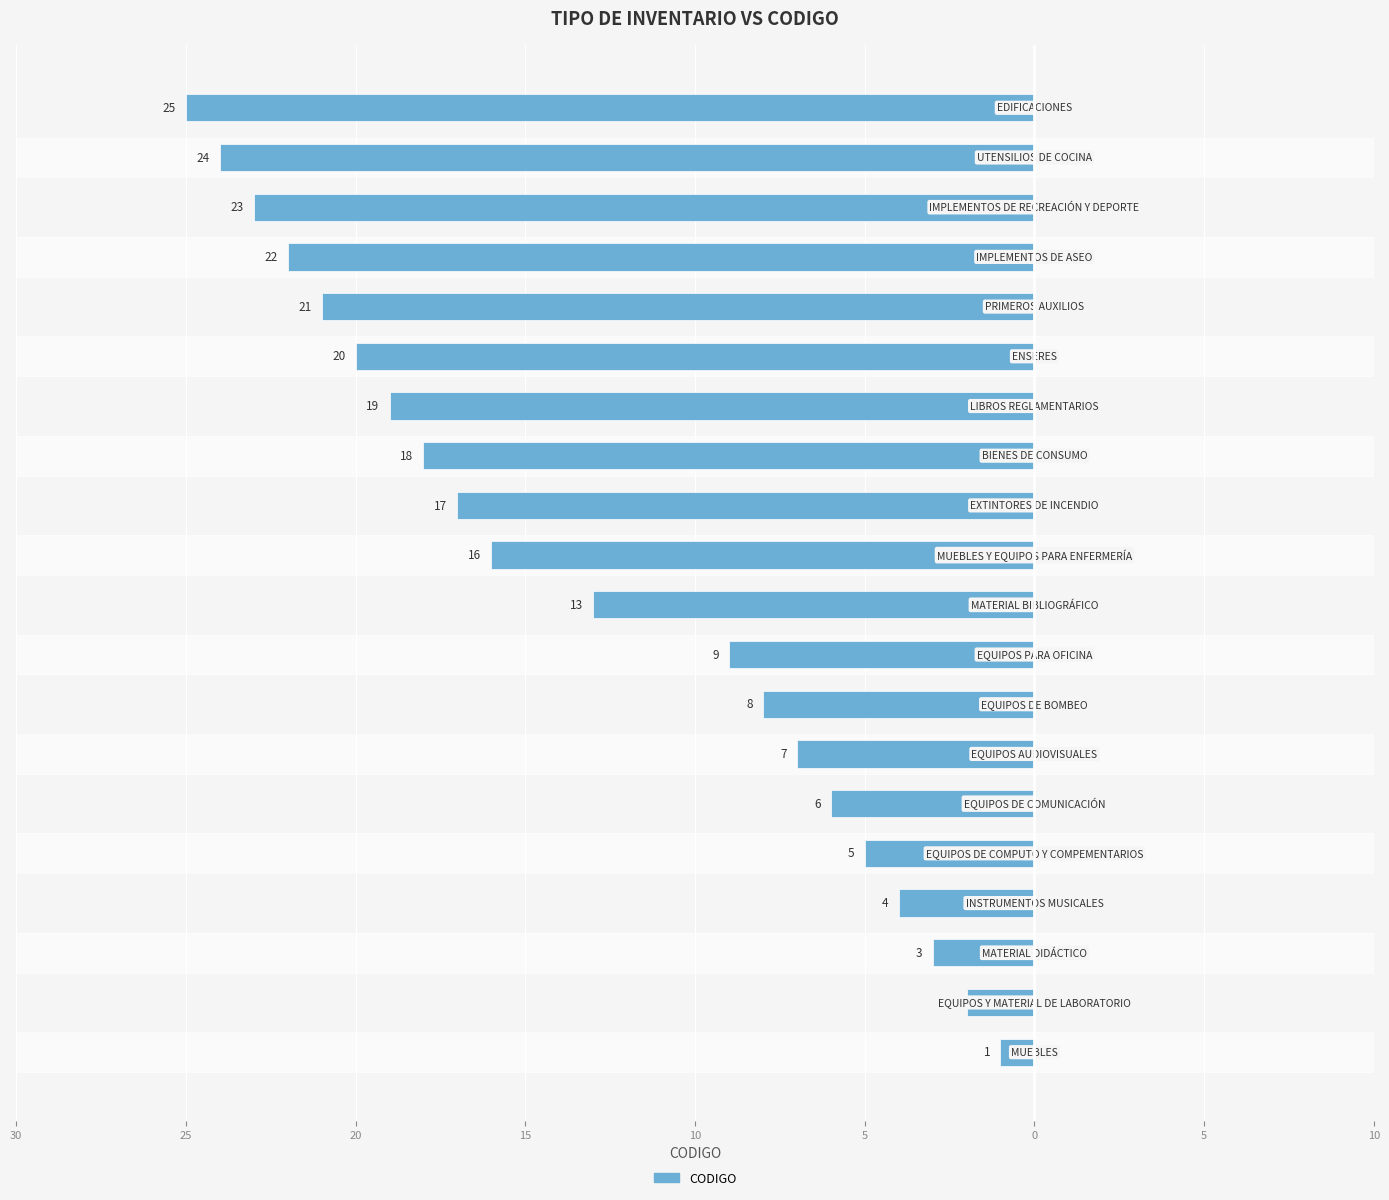

Does the chart contain any negative values?

Yes